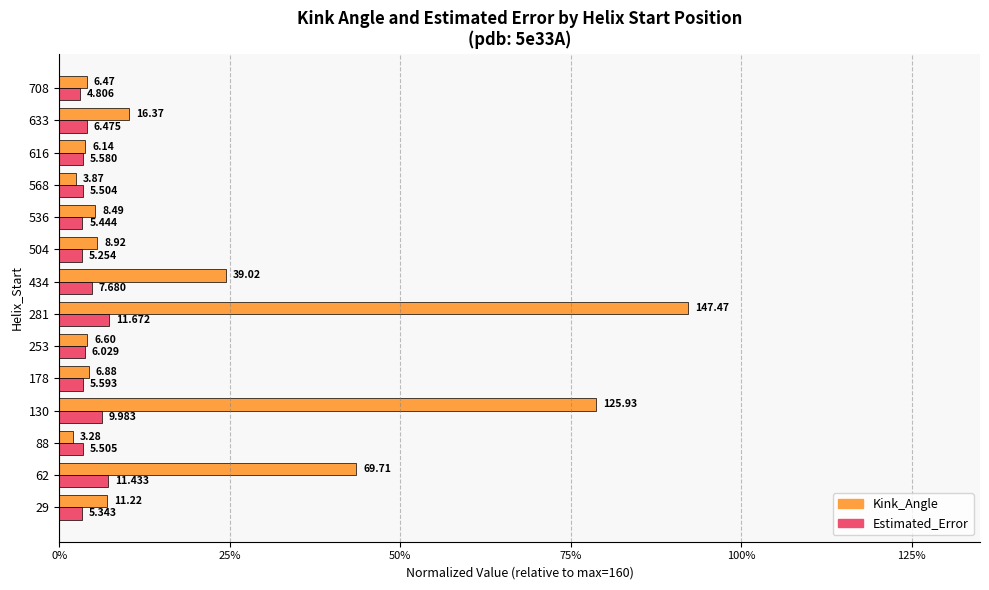

What are all the series names shown in the legend?

Kink_Angle, Estimated_Error